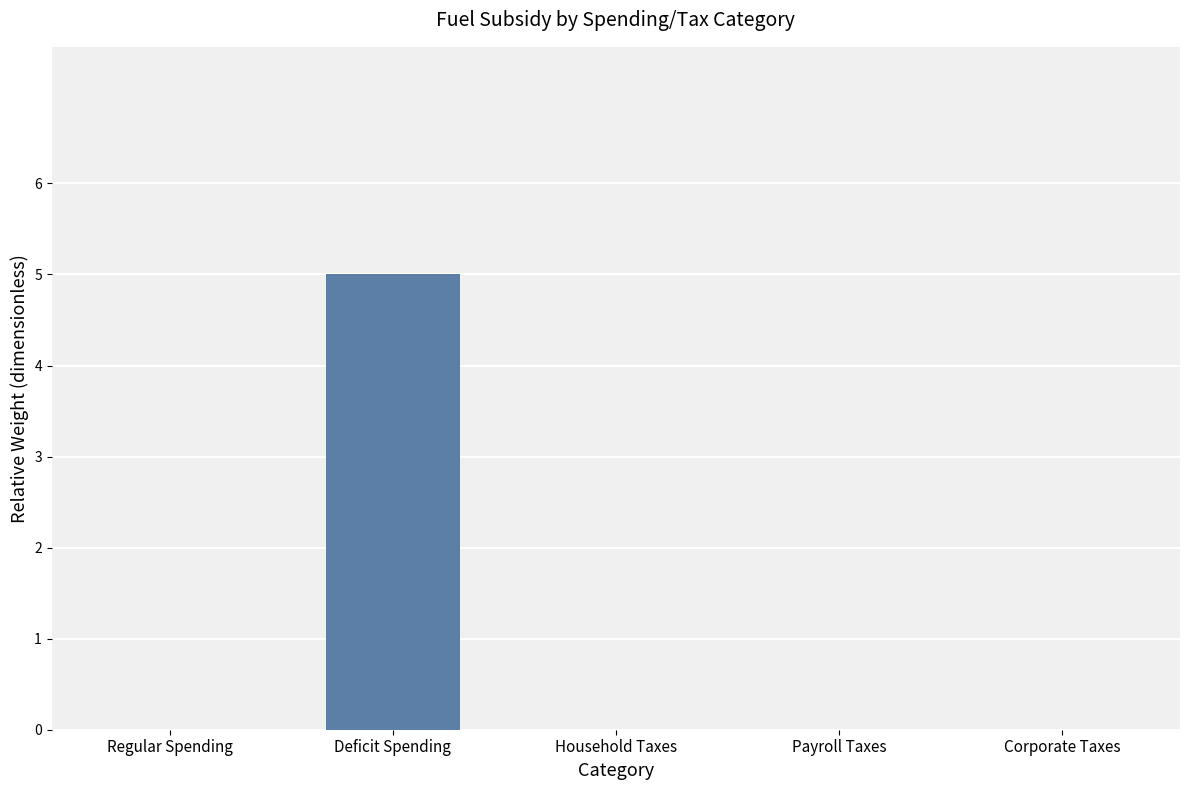

What is the change in value from Regular Spending to Deficit Spending?

+5